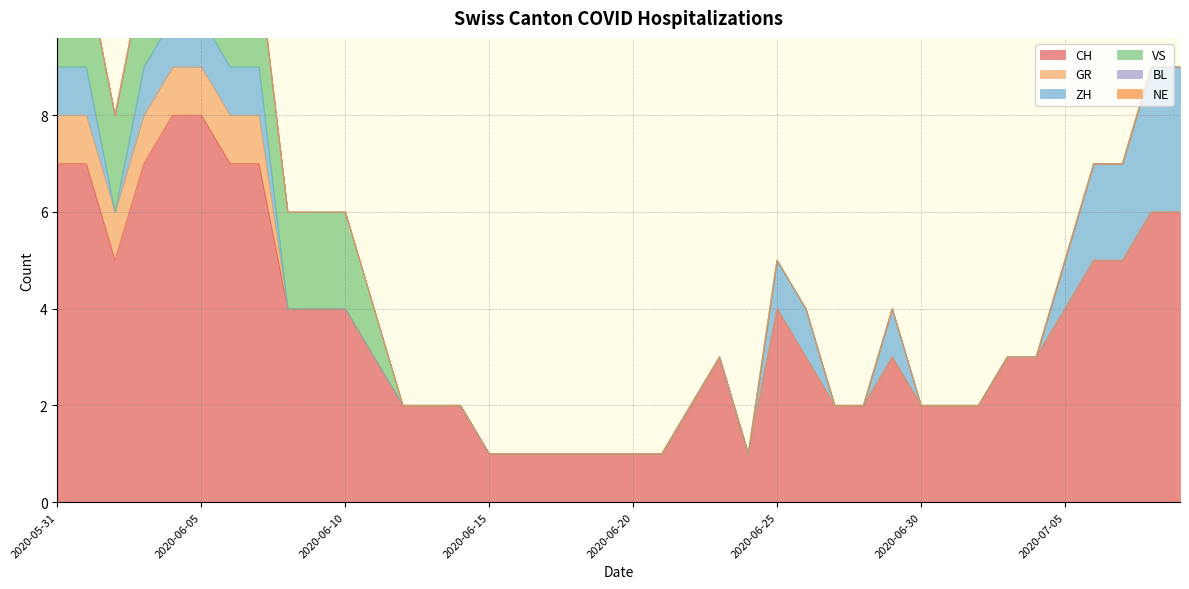

List the series in order of their peak value, highest first.

CH, ZH, VS, GR, BL, NE